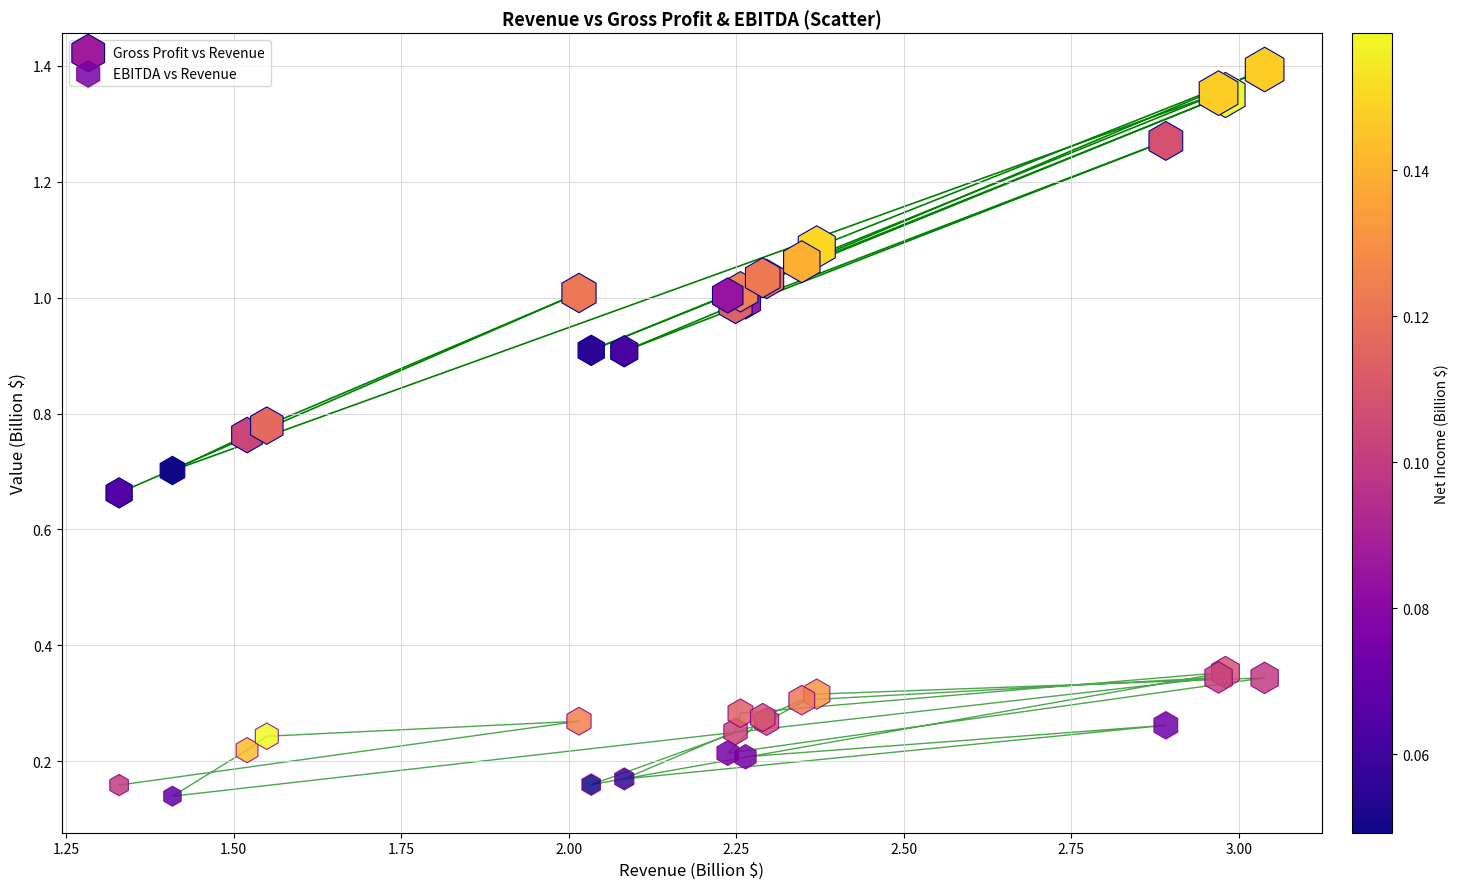

Which series has the widest spread of Y values?

Gross Profit vs Revenue